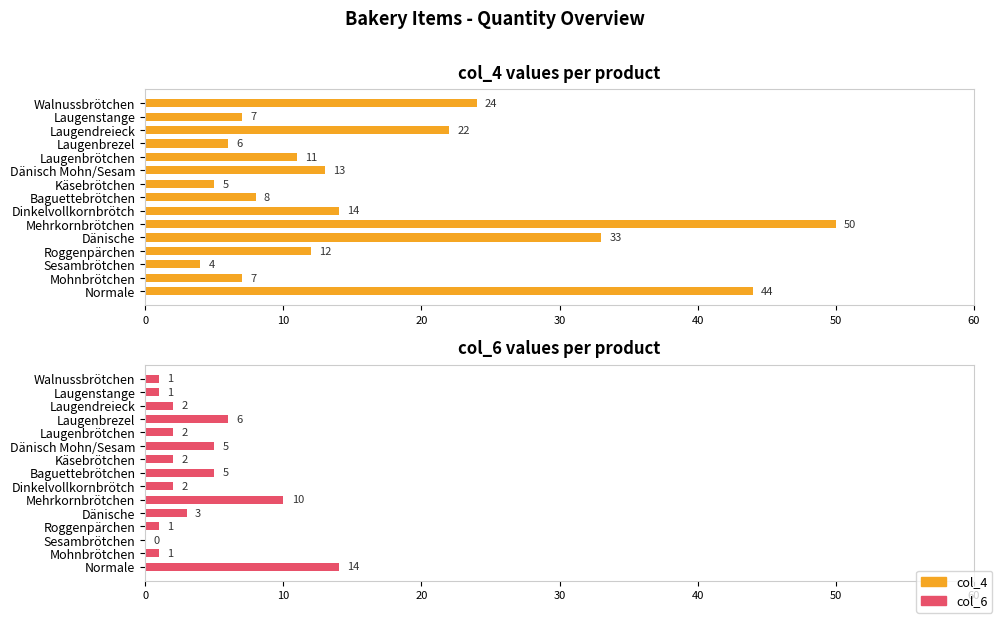

The col_6 (count) series shows 1 at Mohnbrötchen. True or false?

True